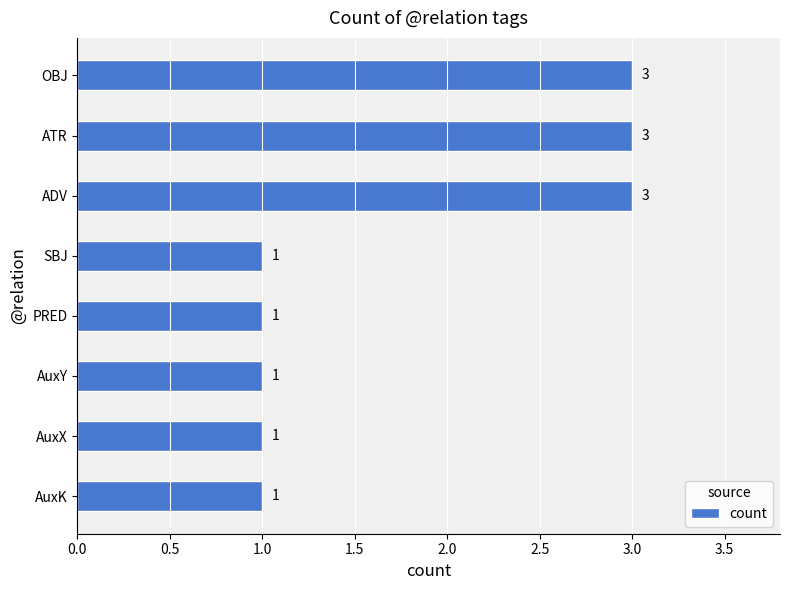

Does the chart contain stacked bars?

No